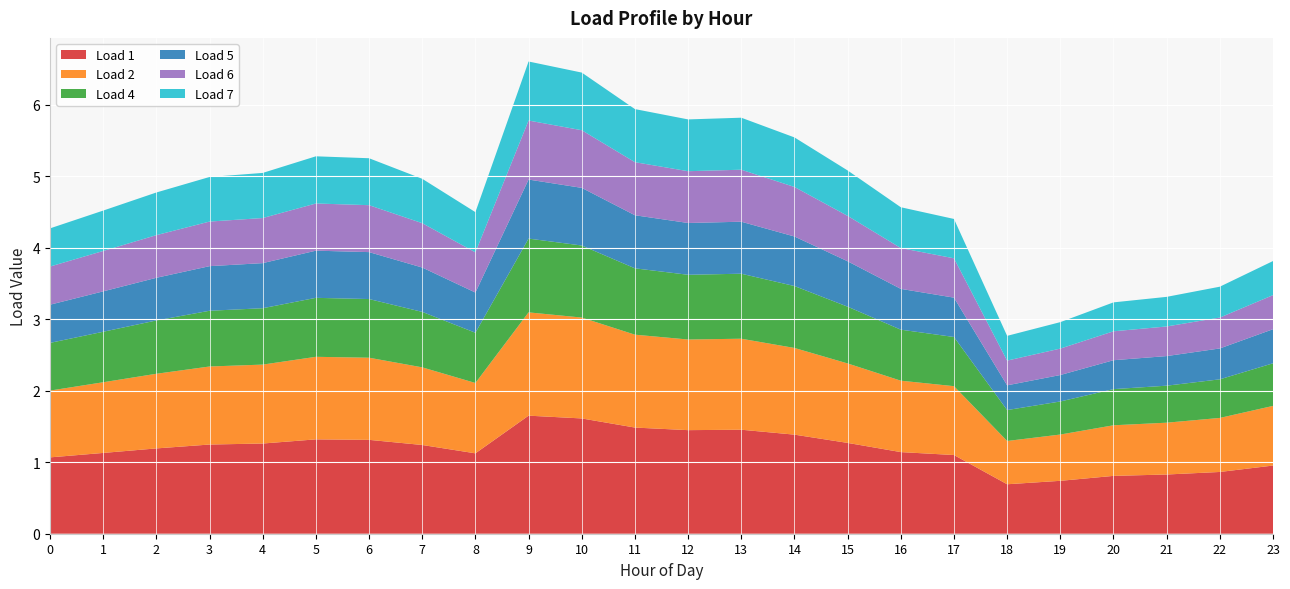

Reading left to right, list all the values displayed in this chart.

Load 1: 0=1.1	1=1.1	2=1.2	3=1.2	4=1.3	5=1.3	6=1.3	7=1.2	8=1.1	9=1.7	10=1.6	11=1.5	12=1.4	13=1.5	14=1.4	15=1.3	16=1.1	17=1.1	18=0.7	19=0.7	20=0.8	21=0.8	22=0.9	23=1.0
Load 2: 0=0.9	1=1.0	2=1.0	3=1.1	4=1.1	5=1.2	6=1.1	7=1.1	8=1.0	9=1.4	10=1.4	11=1.3	12=1.3	13=1.3	14=1.2	15=1.1	16=1.0	17=1.0	18=0.6	19=0.6	20=0.7	21=0.7	22=0.8	23=0.8
Load 4: 0=0.7	1=0.7	2=0.7	3=0.8	4=0.8	5=0.8	6=0.8	7=0.8	8=0.7	9=1.0	10=1.0	11=0.9	12=0.9	13=0.9	14=0.9	15=0.8	16=0.7	17=0.7	18=0.4	19=0.5	20=0.5	21=0.5	22=0.5	23=0.6
Load 5: 0=0.5	1=0.6	2=0.6	3=0.6	4=0.6	5=0.7	6=0.7	7=0.6	8=0.6	9=0.8	10=0.8	11=0.7	12=0.7	13=0.7	14=0.7	15=0.6	16=0.6	17=0.6	18=0.3	19=0.4	20=0.4	21=0.4	22=0.4	23=0.5
Load 6: 0=0.5	1=0.6	2=0.6	3=0.6	4=0.6	5=0.7	6=0.7	7=0.6	8=0.6	9=0.8	10=0.8	11=0.7	12=0.7	13=0.7	14=0.7	15=0.6	16=0.6	17=0.6	18=0.3	19=0.4	20=0.4	21=0.4	22=0.4	23=0.5
Load 7: 0=0.5	1=0.6	2=0.6	3=0.6	4=0.6	5=0.7	6=0.7	7=0.6	8=0.6	9=0.8	10=0.8	11=0.7	12=0.7	13=0.7	14=0.7	15=0.6	16=0.6	17=0.6	18=0.3	19=0.4	20=0.4	21=0.4	22=0.4	23=0.5